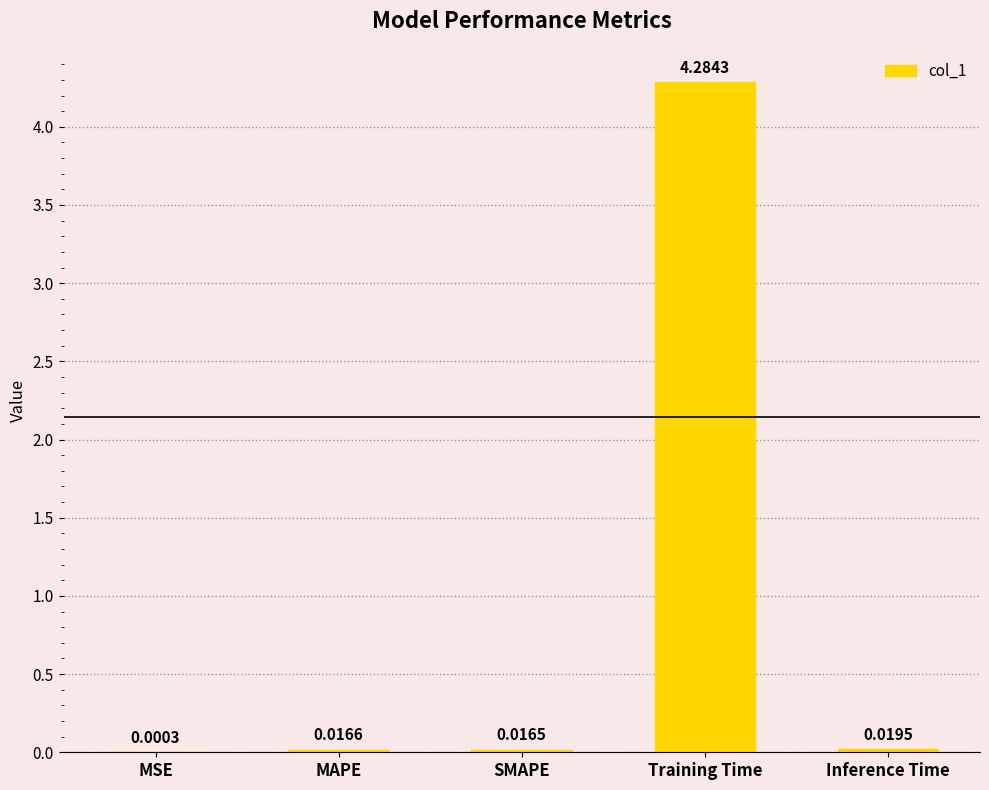

What is the sum of all values?

4.3